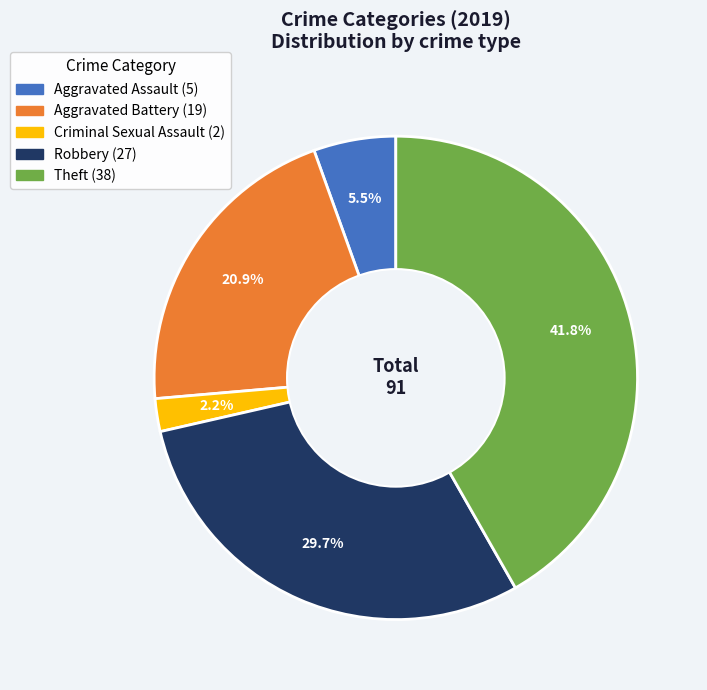

Is there any slice that represents more than half of the pie?

No